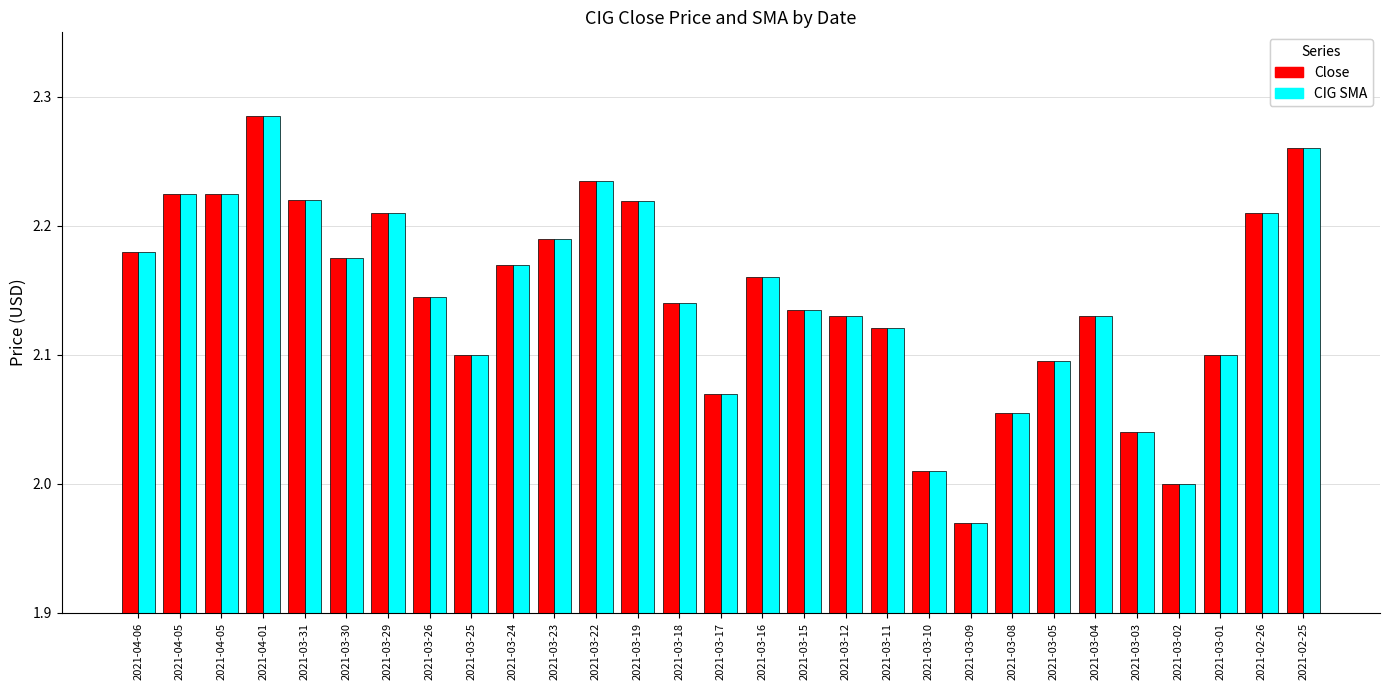

What are all the series names shown in the legend?

Close, CIG SMA